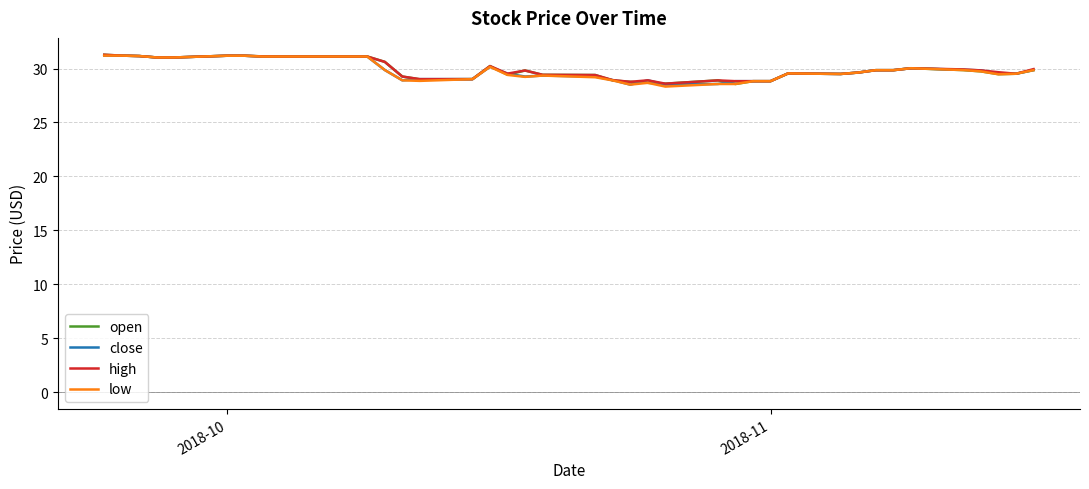

What is the greatest value displayed?

31.3